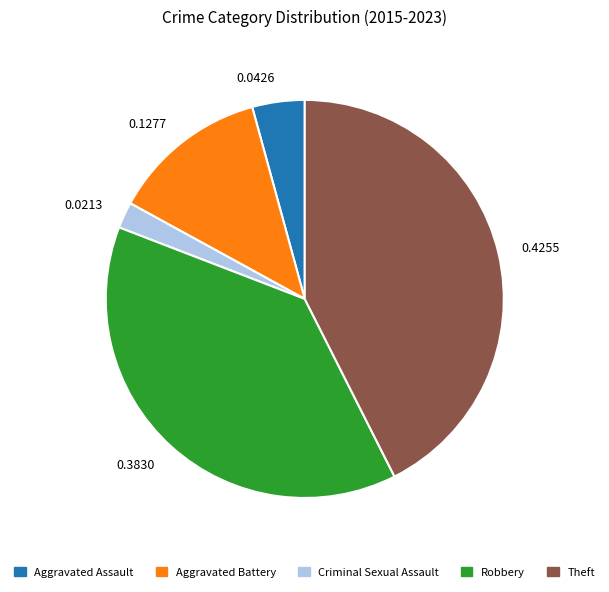

Approximately how many times larger is the value at Theft compared to Robbery?

1.1